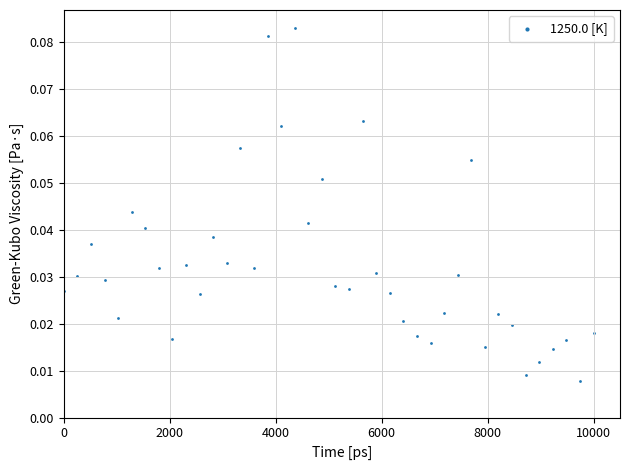

What is the range of X values (max minus min)?

10000.0